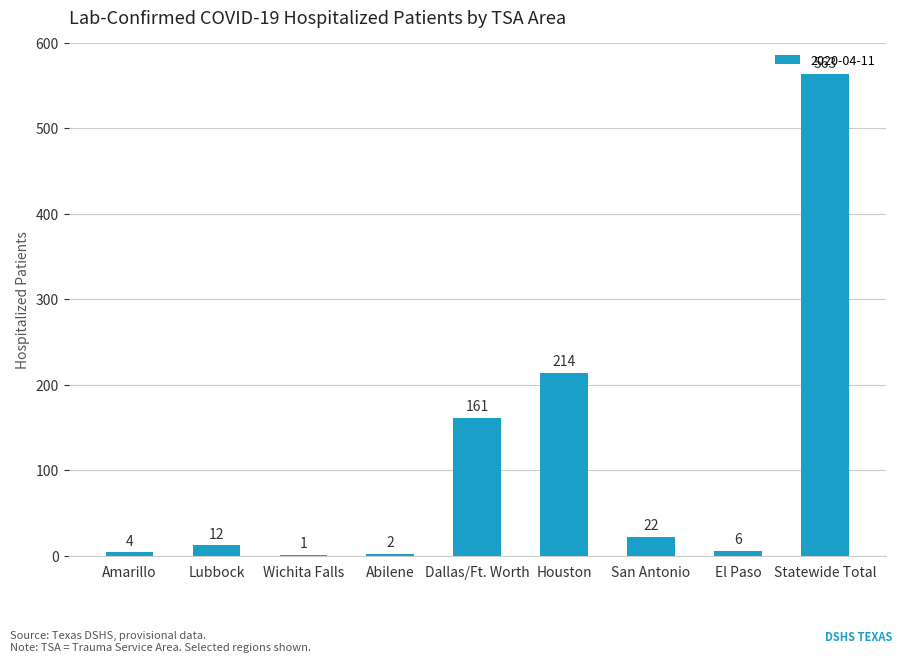

Does the chart contain stacked bars?

No